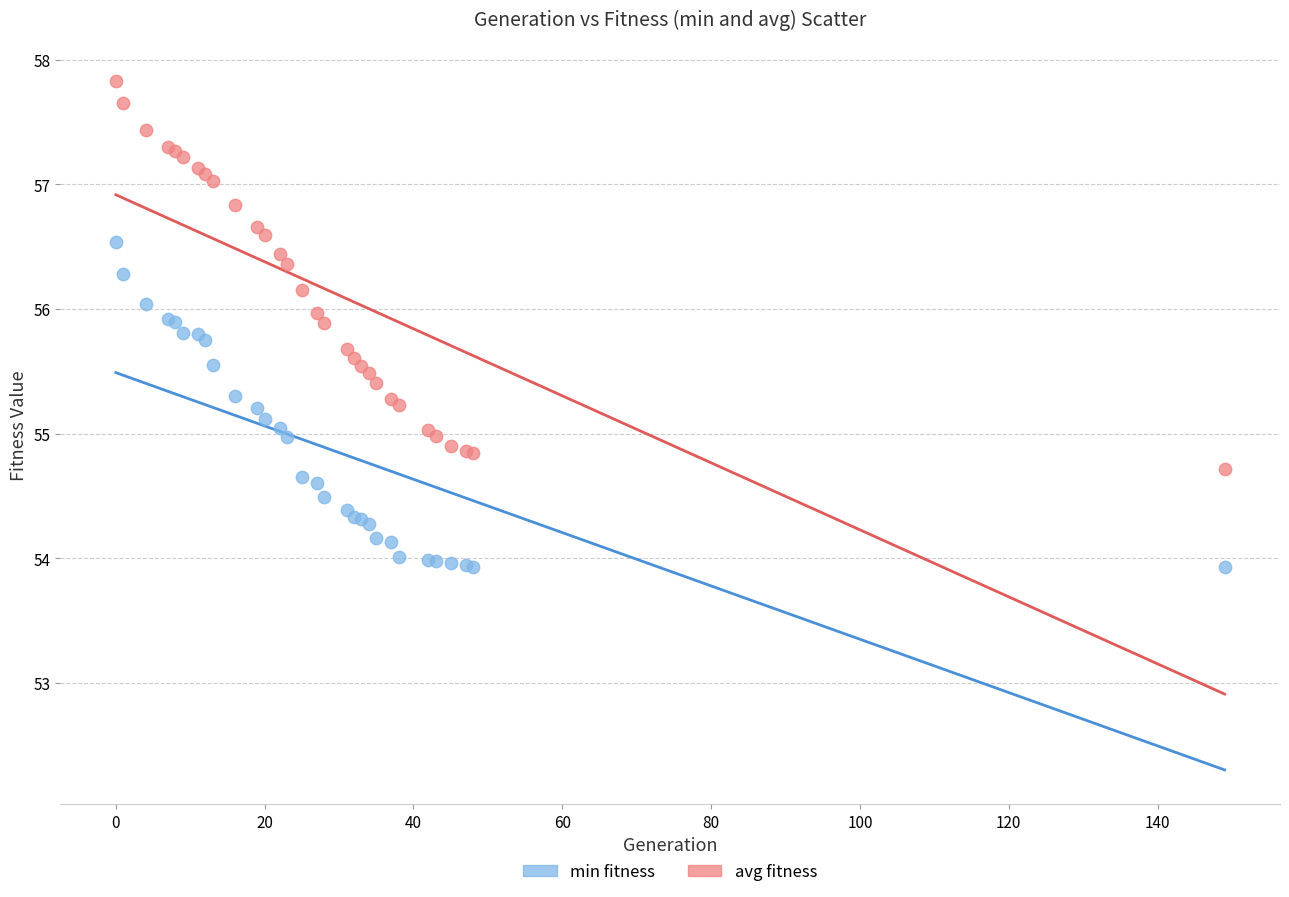

Which series contains the highest Y value?

avg fitness